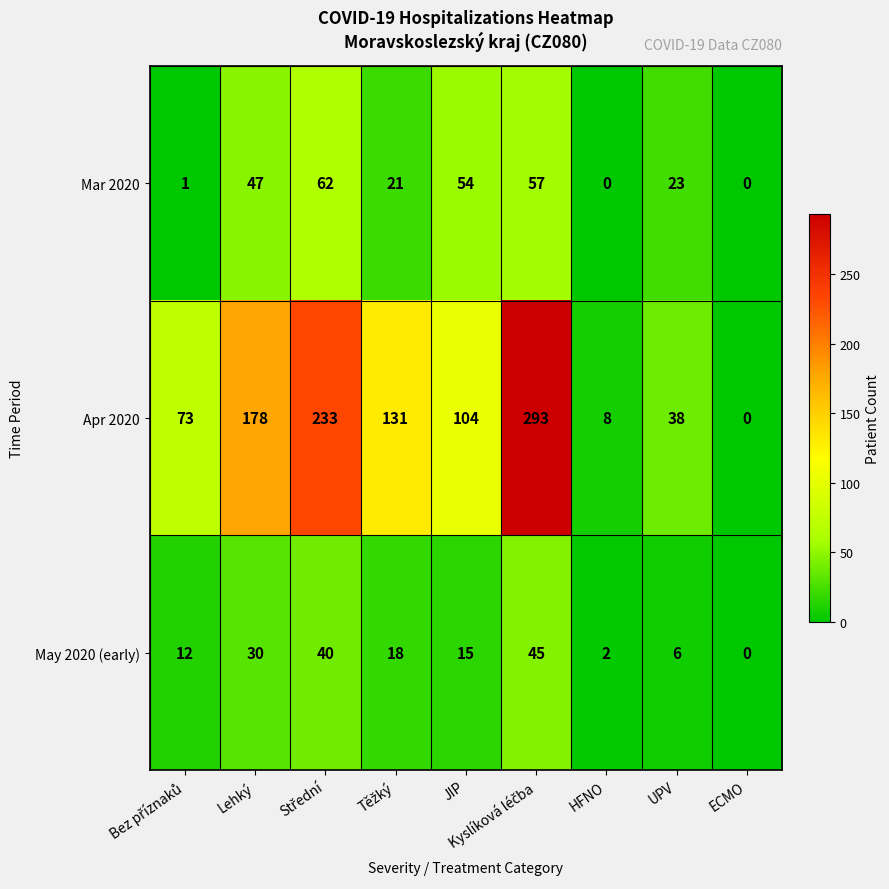

What is the maximum value shown in the chart?

293